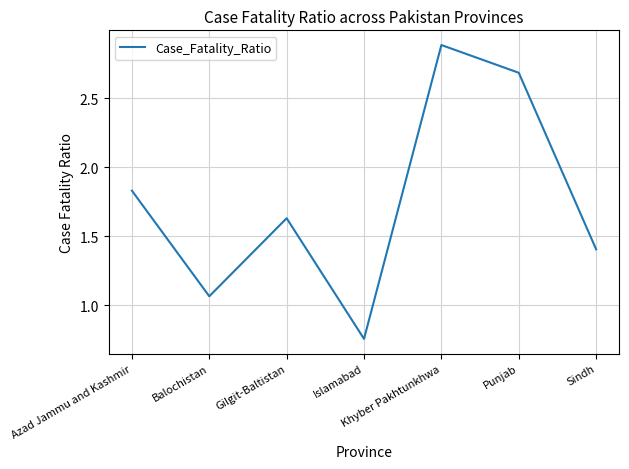

What is the difference between the maximum and minimum values?

2.1